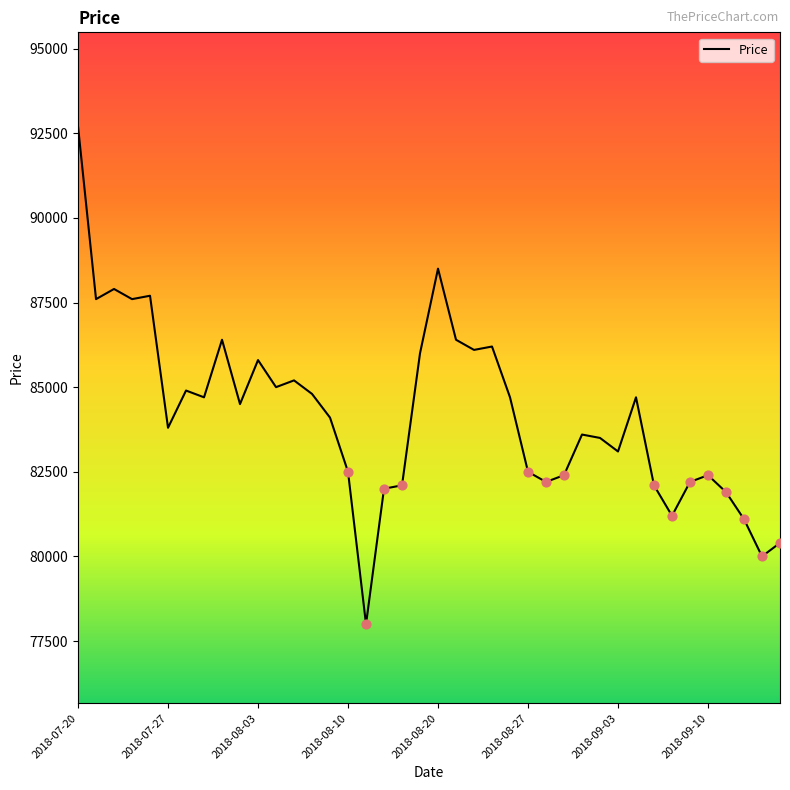

What is the difference between the maximum and minimum values?

14700